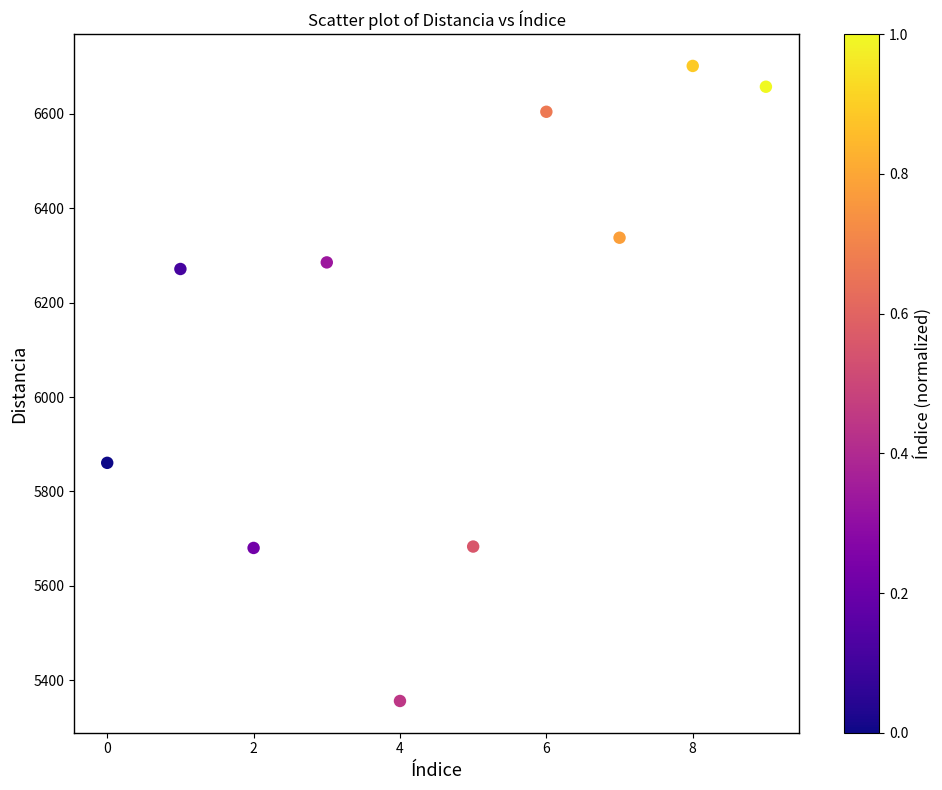

What is the average Y value?

6143.7